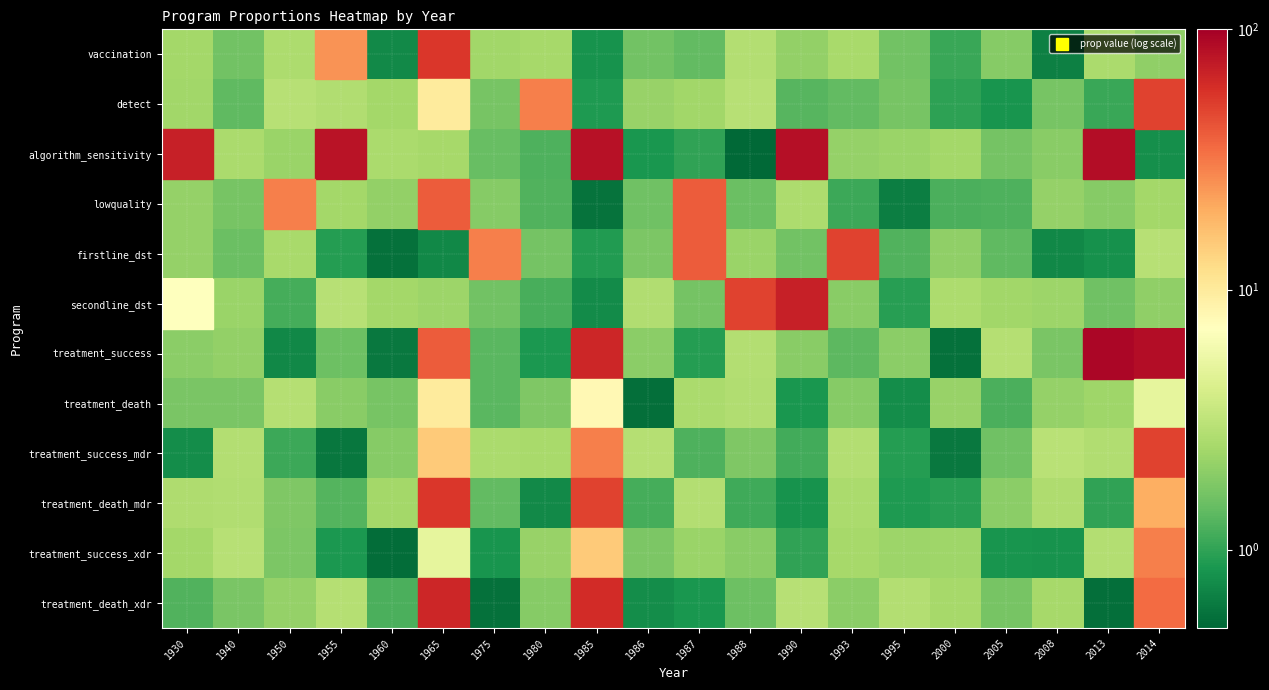

At how many categories does at least one series exceed 69?

6